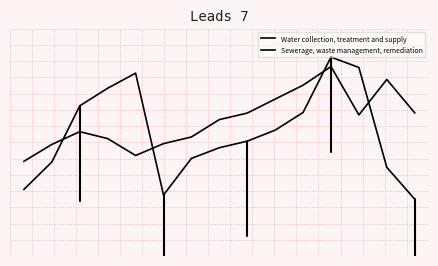

Does the chart have visible grid lines?

Yes